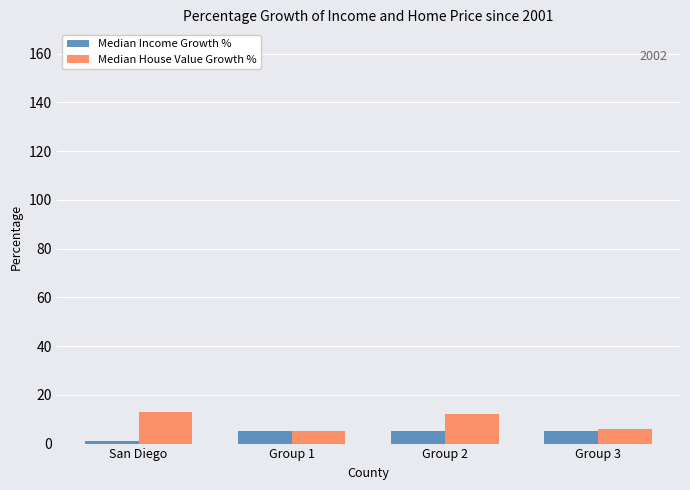

What is the maximum value for Median House Value Growth %?

13